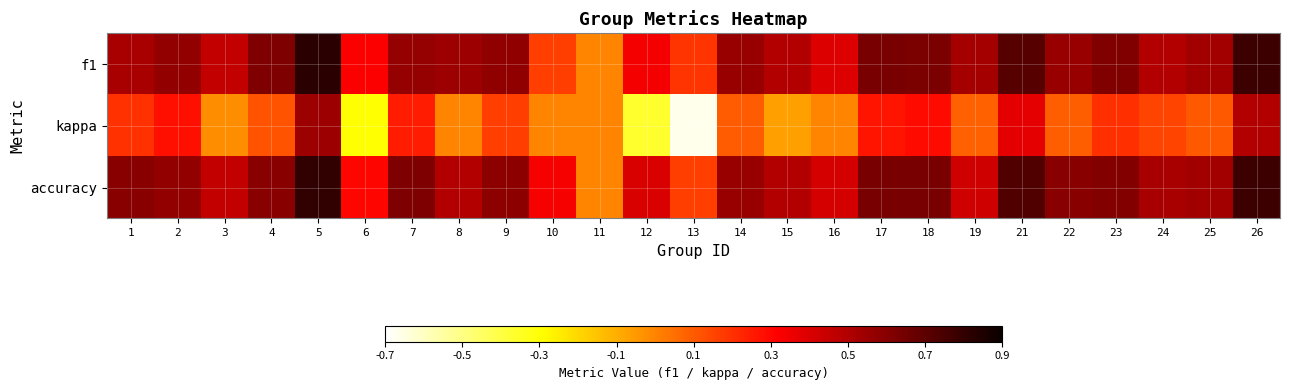

Which series has the largest total across all categories?

accuracy